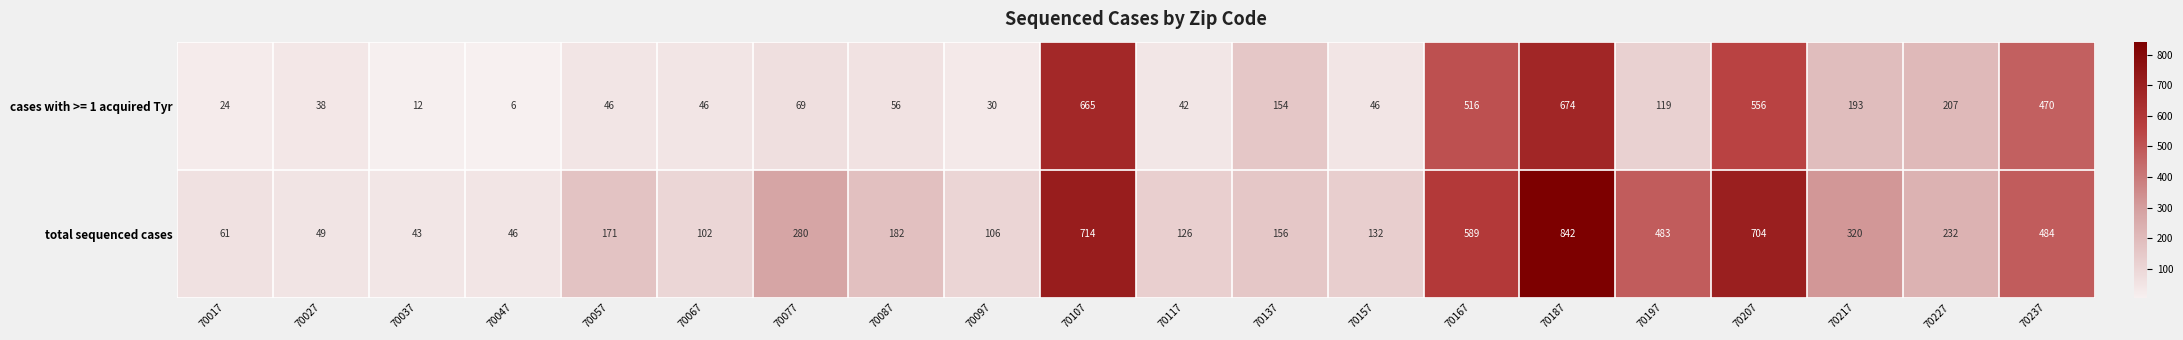

Rank the series by their average value, from lowest to highest.

cases with >= 1 acquired Tyr, total sequenced cases